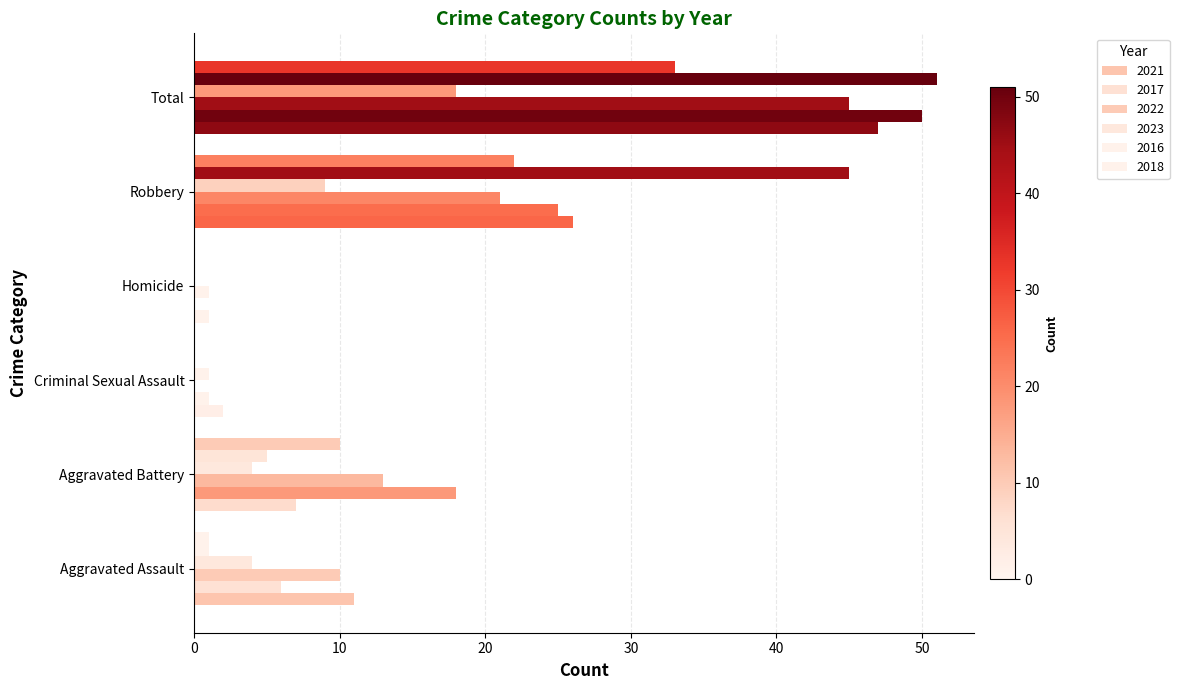

How many distinct data groups are displayed?

6